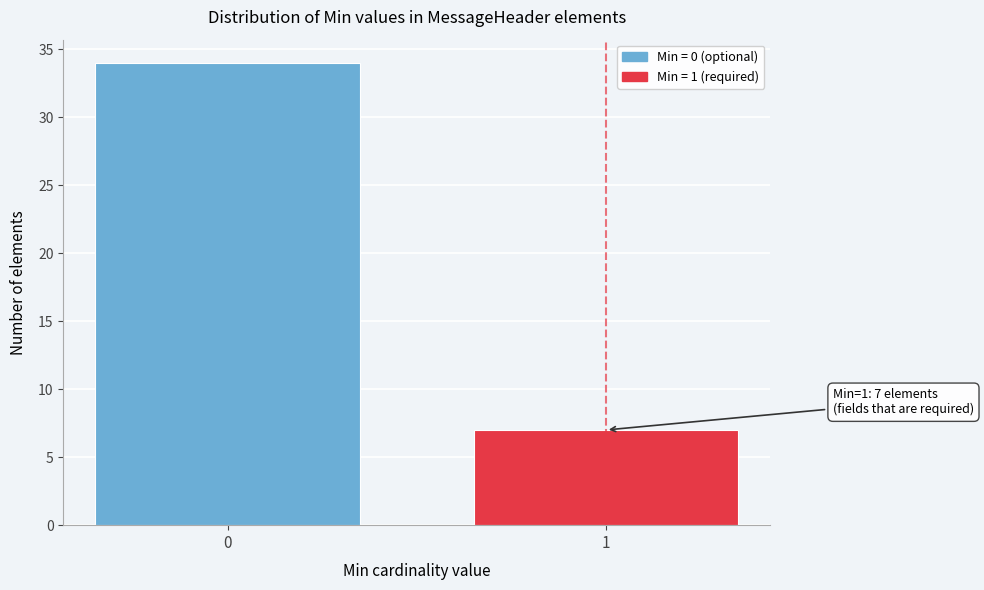

Reading left to right, transcribe all the data shown in this chart.

34	7